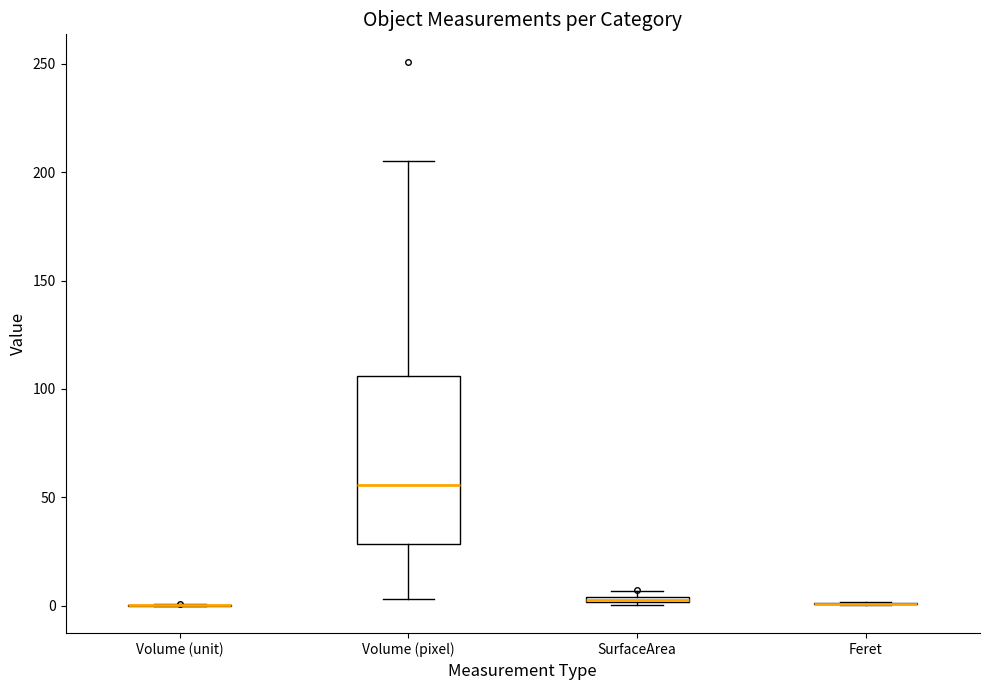

Comparing the boxes themselves (not the whiskers), which one is the tallest?

Volume (pixel)